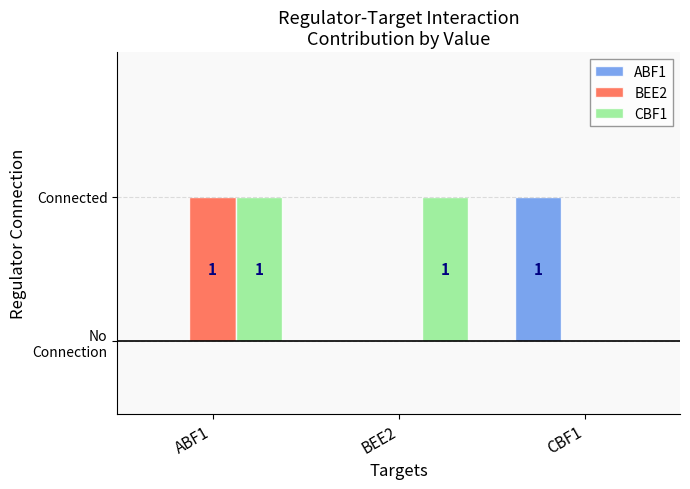

What is the difference between the maximum and second lowest values in the BEE2 series?

1